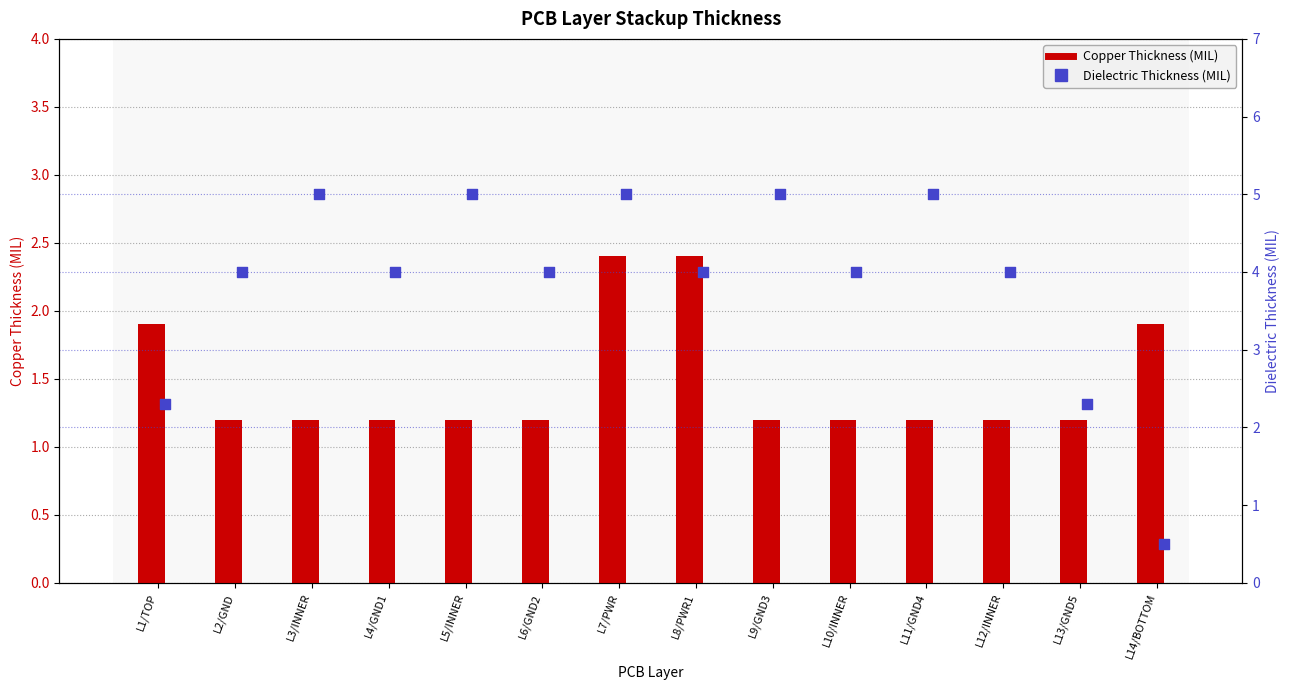

What are all the series names shown in the legend?

Copper Thickness (MIL), Dielectric Thickness (MIL)